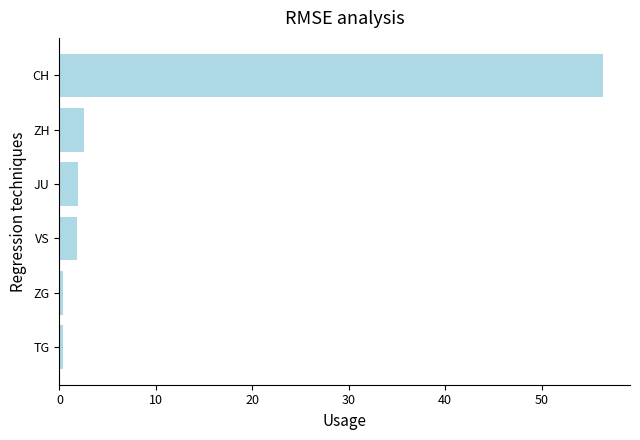

Which has a higher value, CH or TG?

CH